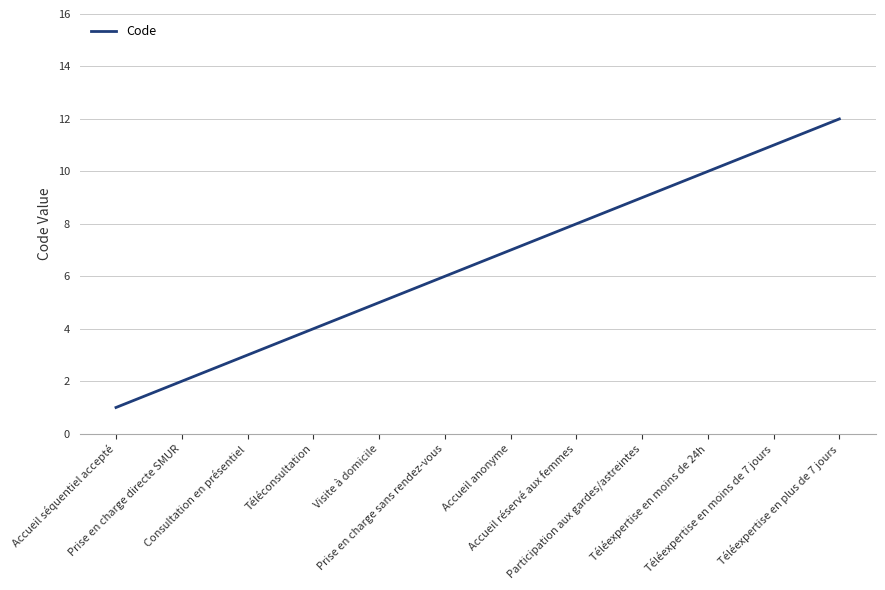

Reading left to right, list all the values displayed in this chart.

Accueil séquentiel accepté=1	Prise en charge directe SMUR=2	Consultation en présentiel=3	Téléconsultation=4	Visite à domicile=5	Prise en charge sans rendez-vous=6	Accueil anonyme=7	Accueil réservé aux femmes=8	Participation aux gardes/astreintes=9	Téléexpertise en moins de 24h=10	Téléexpertise en moins de 7 jours=11	Téléexpertise en plus de 7 jours=12